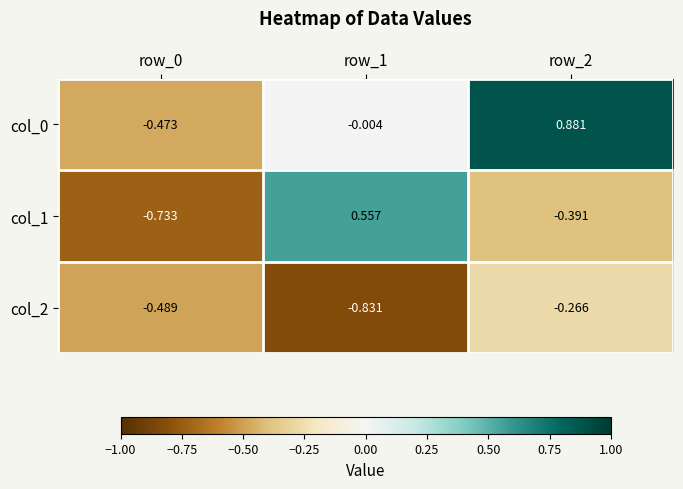

Is the value of col_1 at row_2 greater than the value of col_2 at row_0?

Yes